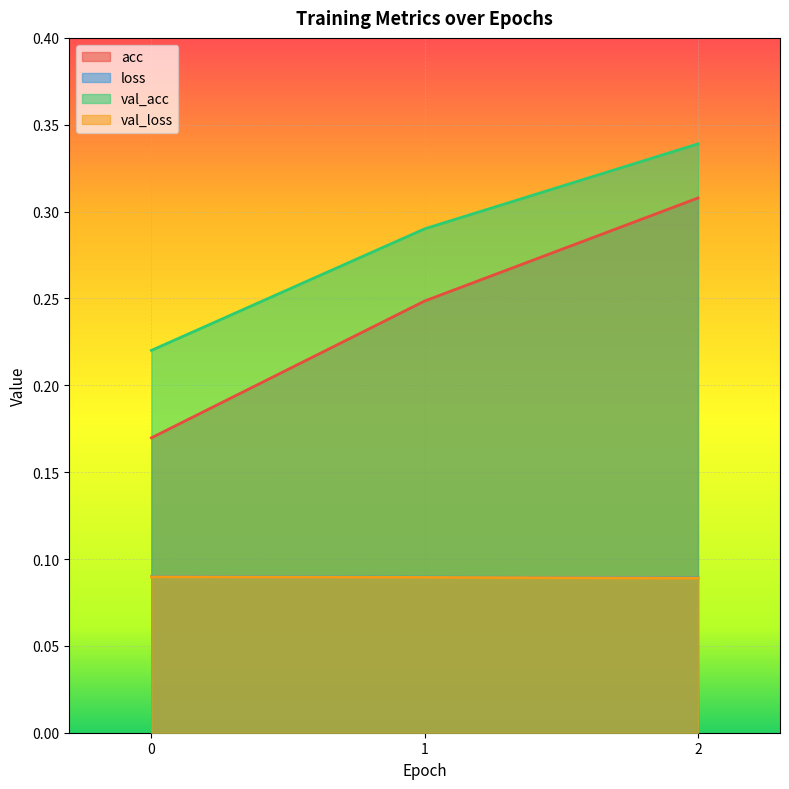

Which series has the largest total across all categories?

val_acc